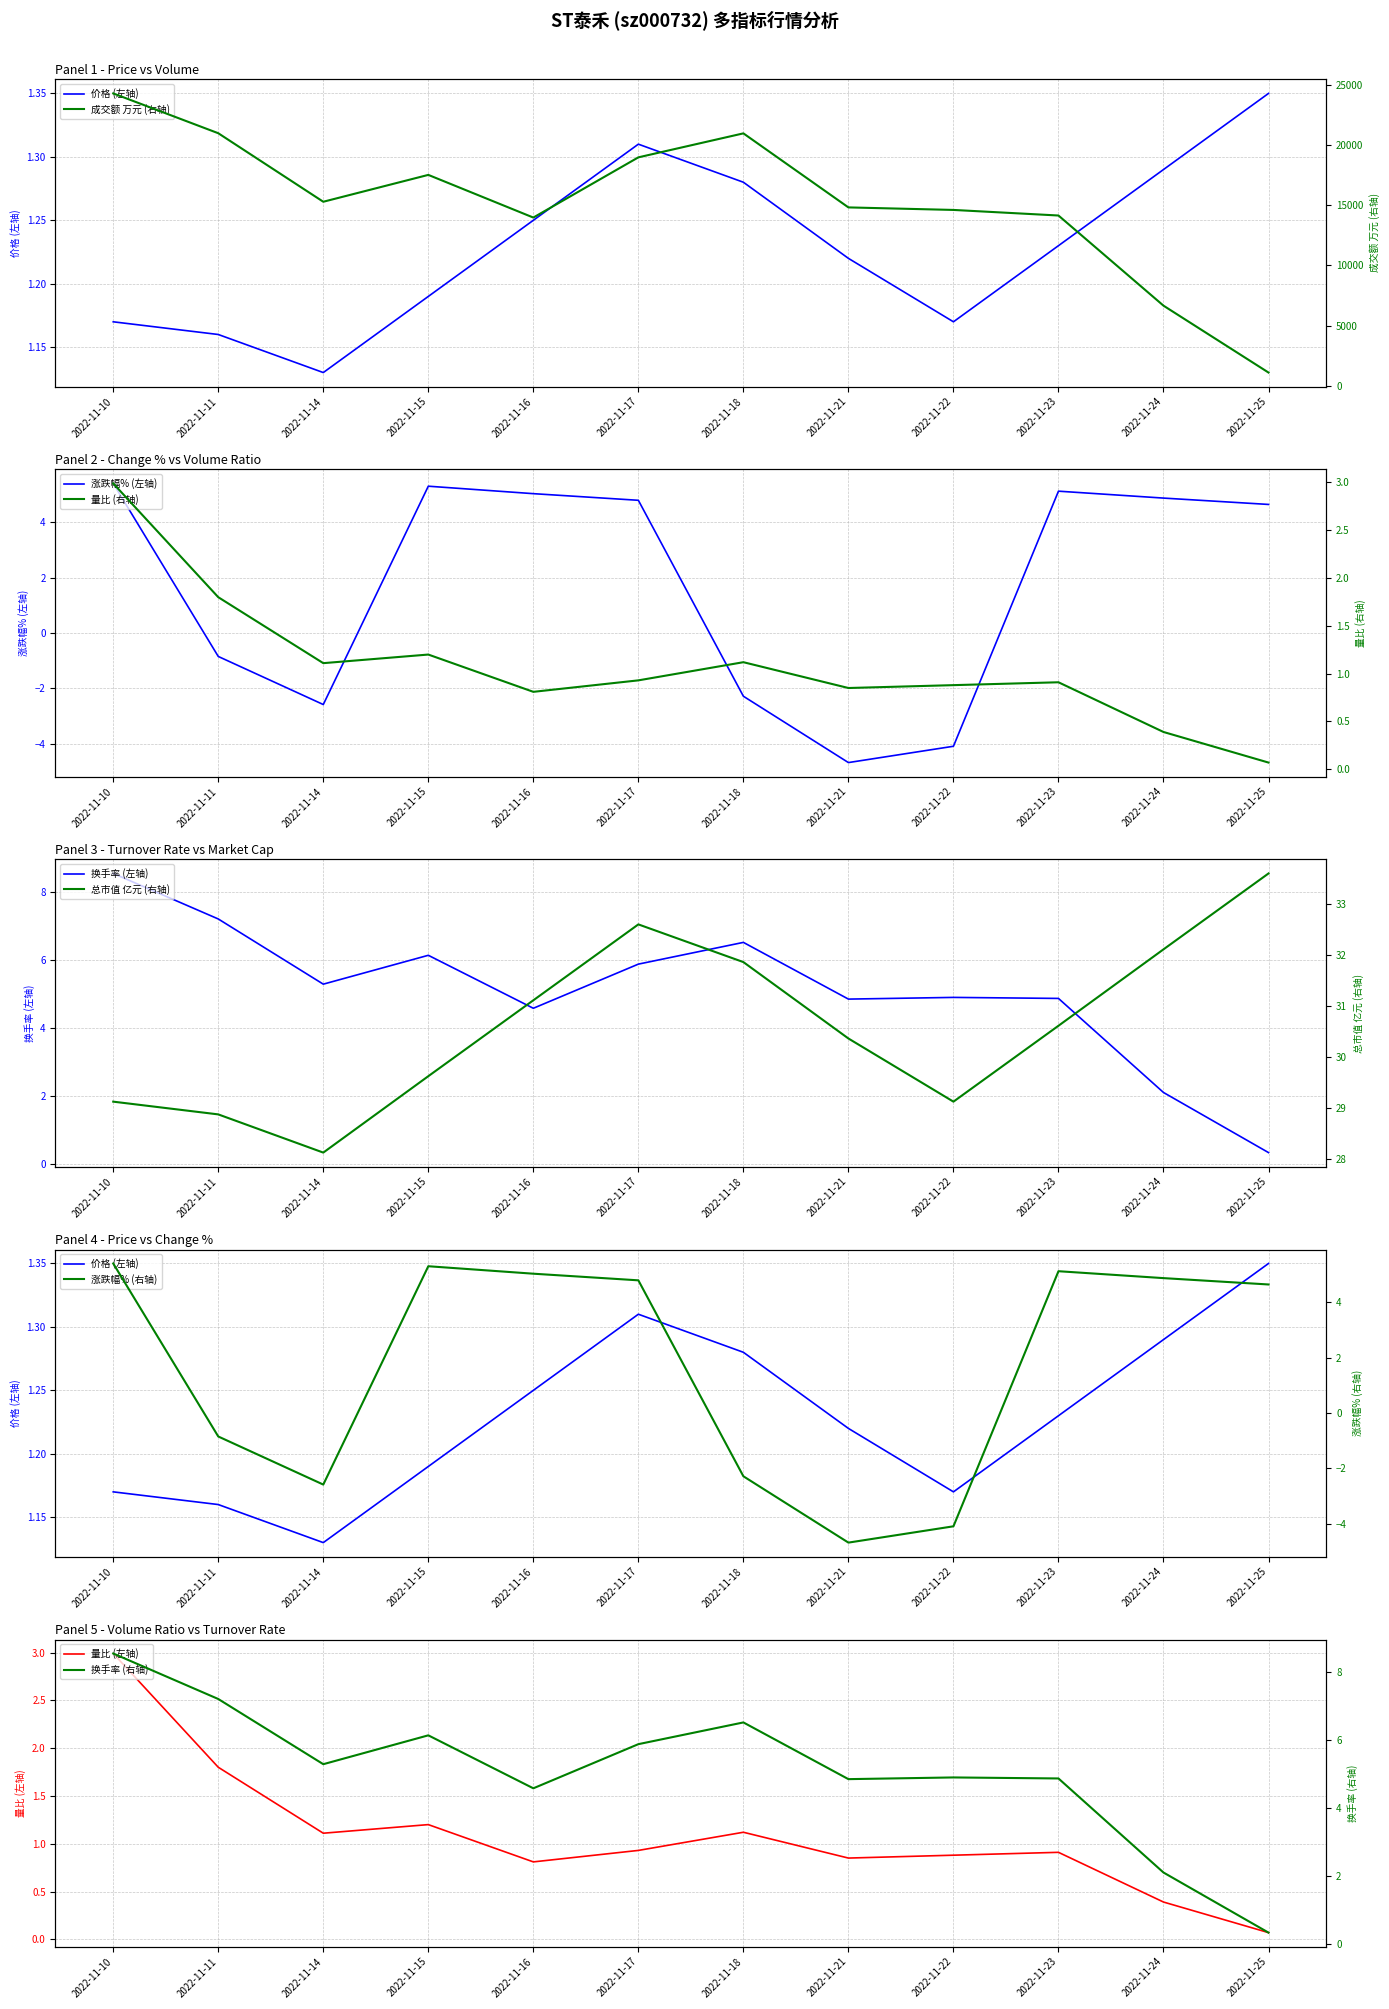

Reading left to right, extract all data points from this chart.

价格: 2022-11-10=1.2	2022-11-11=1.2	2022-11-14=1.1	2022-11-15=1.2	2022-11-16=1.2	2022-11-17=1.3	2022-11-18=1.3	2022-11-21=1.2	2022-11-22=1.2	2022-11-23=1.2	2022-11-24=1.3	2022-11-25=1.4
涨跌幅%: 2022-11-10=5.4	2022-11-11=-0.8	2022-11-14=-2.6	2022-11-15=5.3	2022-11-16=5.0	2022-11-17=4.8	2022-11-18=-2.3	2022-11-21=-4.7	2022-11-22=-4.1	2022-11-23=5.1	2022-11-24=4.9	2022-11-25=4.7
量比: 2022-11-10=3.0	2022-11-11=1.8	2022-11-14=1.1	2022-11-15=1.2	2022-11-16=0.8	2022-11-17=0.9	2022-11-18=1.1	2022-11-21=0.8	2022-11-22=0.9	2022-11-23=0.9	2022-11-24=0.4	2022-11-25=0.1
换手率: 2022-11-10=8.6	2022-11-11=7.2	2022-11-14=5.3	2022-11-15=6.1	2022-11-16=4.6	2022-11-17=5.9	2022-11-18=6.5	2022-11-21=4.8	2022-11-22=4.9	2022-11-23=4.9	2022-11-24=2.1	2022-11-25=0.3
成交额(万元): 2022-11-10=24269.0	2022-11-11=20966.0	2022-11-14=15279.0	2022-11-15=17508.0	2022-11-16=13967.0	2022-11-17=18964.0	2022-11-18=20954.0	2022-11-21=14810.0	2022-11-22=14600.0	2022-11-23=14137.0	2022-11-24=6656.0	2022-11-25=1105.0
总市值(亿元): 2022-11-10=29.1	2022-11-11=28.9	2022-11-14=28.1	2022-11-15=29.6	2022-11-16=31.1	2022-11-17=32.6	2022-11-18=31.9	2022-11-21=30.4	2022-11-22=29.1	2022-11-23=30.6	2022-11-24=32.1	2022-11-25=33.6